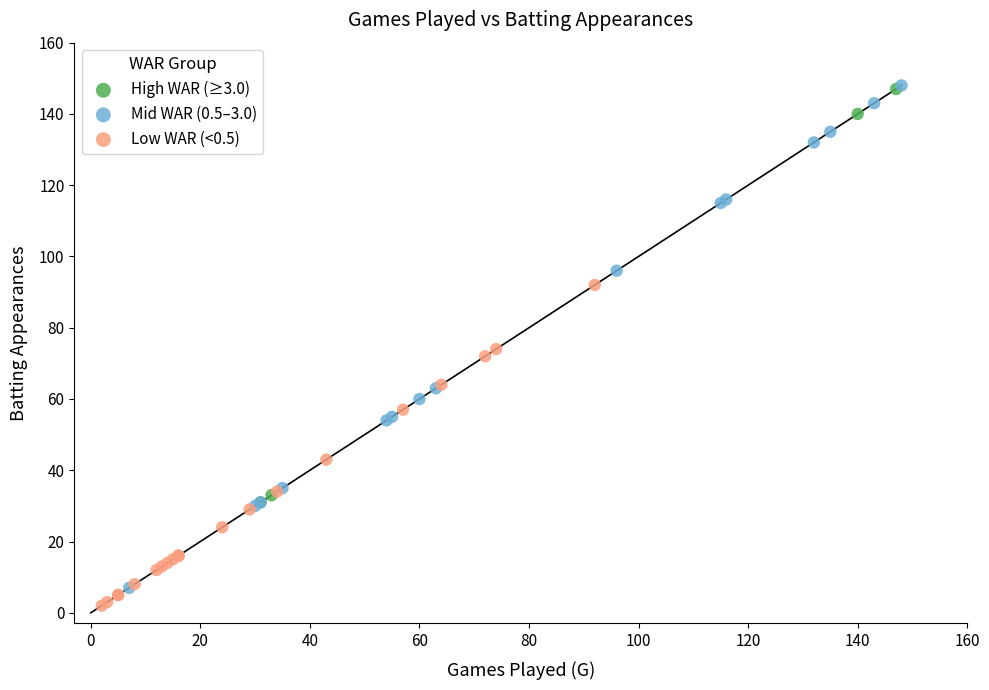

Which series has the largest Y range (max minus min)?

Mid WAR (0.5–3.0)